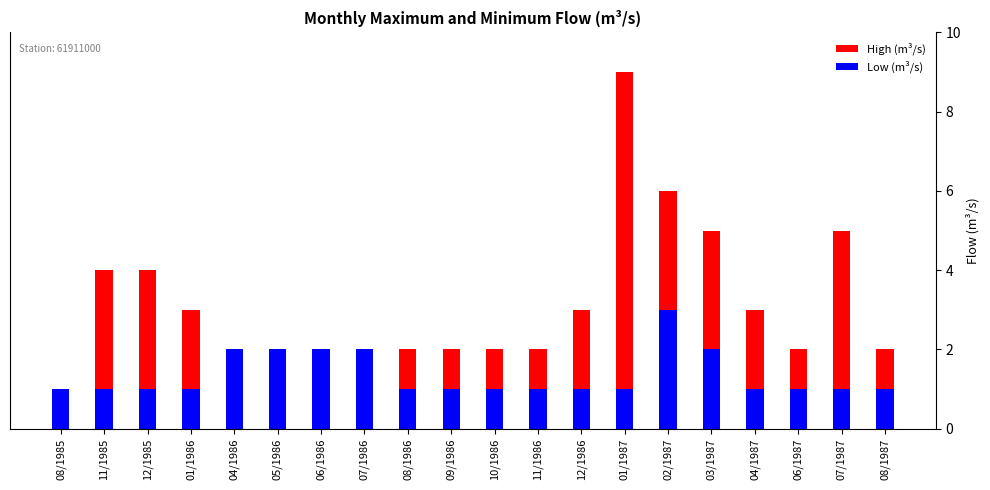

What is the maximum value shown in the chart?

9